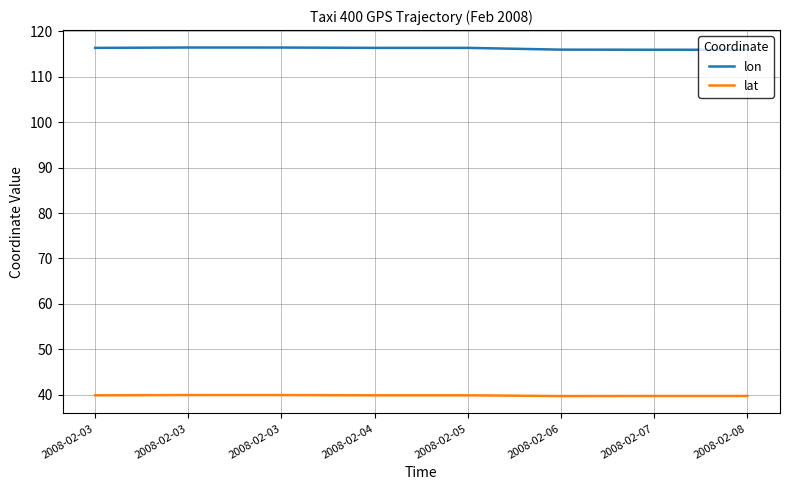

Rank the categories by lat value from highest to lowest.

2008-02-03, 2008-02-03, 2008-02-05, 2008-02-03, 2008-02-04, 2008-02-07, 2008-02-08, 2008-02-06